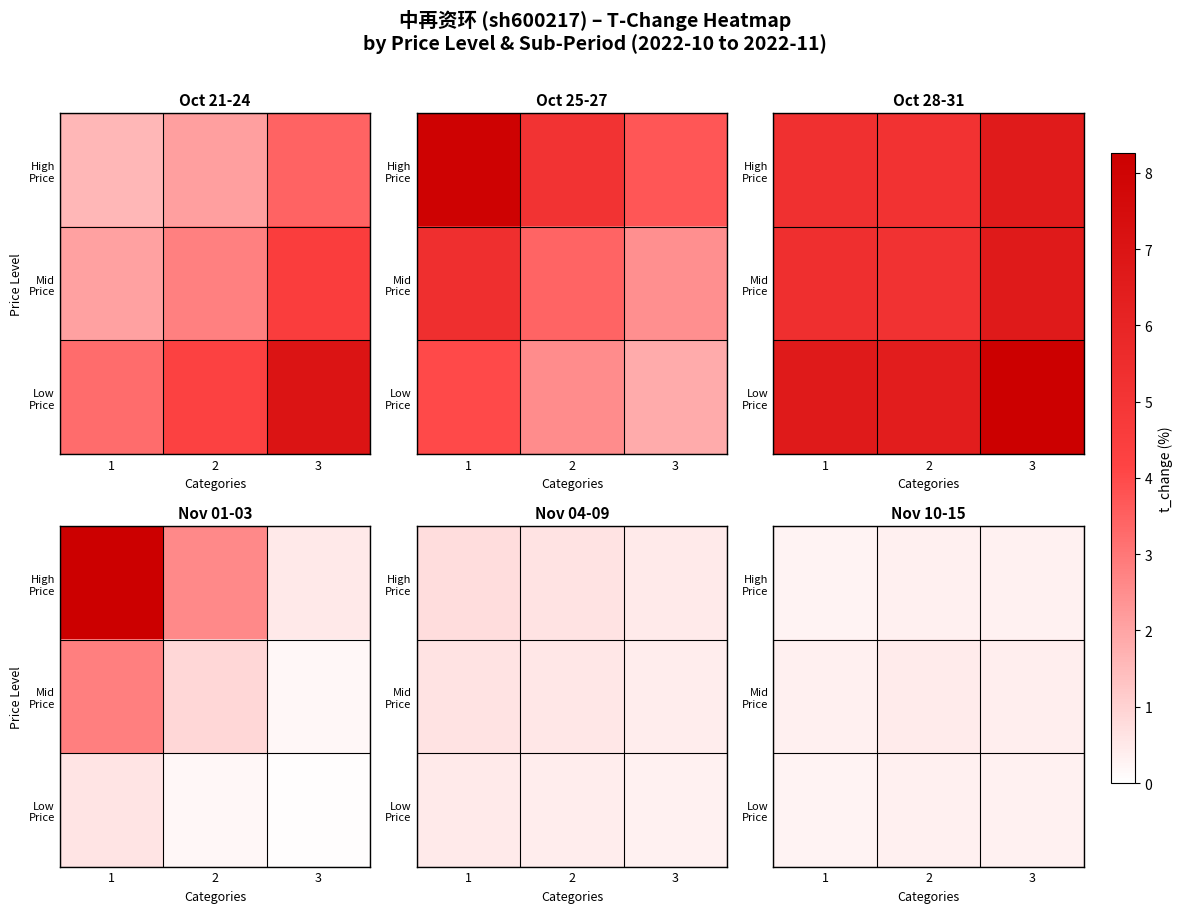

The Low Price series shows 0.3 at 3. True or false?

True